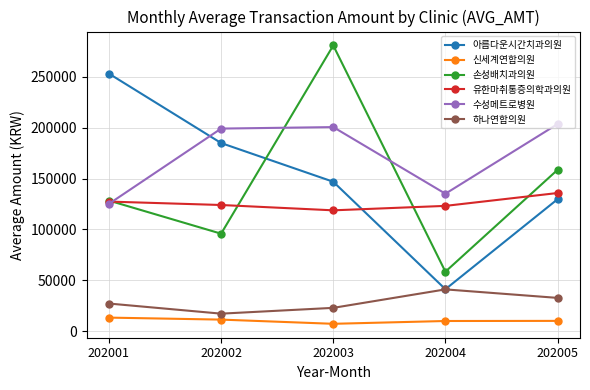

List the labels in order of 아름다운시간치과의원 value, largest first.

202001, 202002, 202003, 202005, 202004